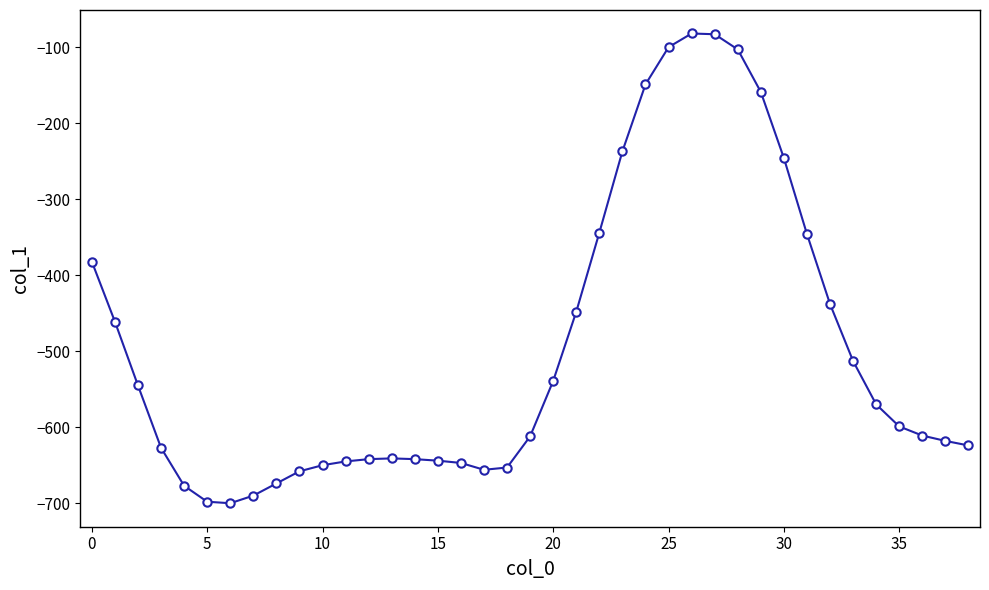

What is the value of the 29th point from the left?

-103